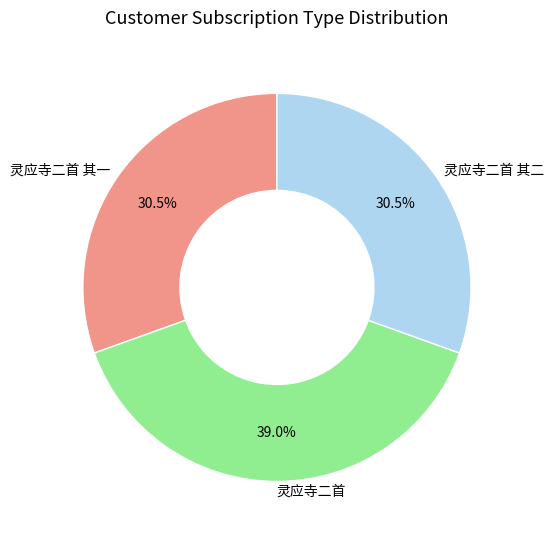

How many segments does this pie chart have?

3